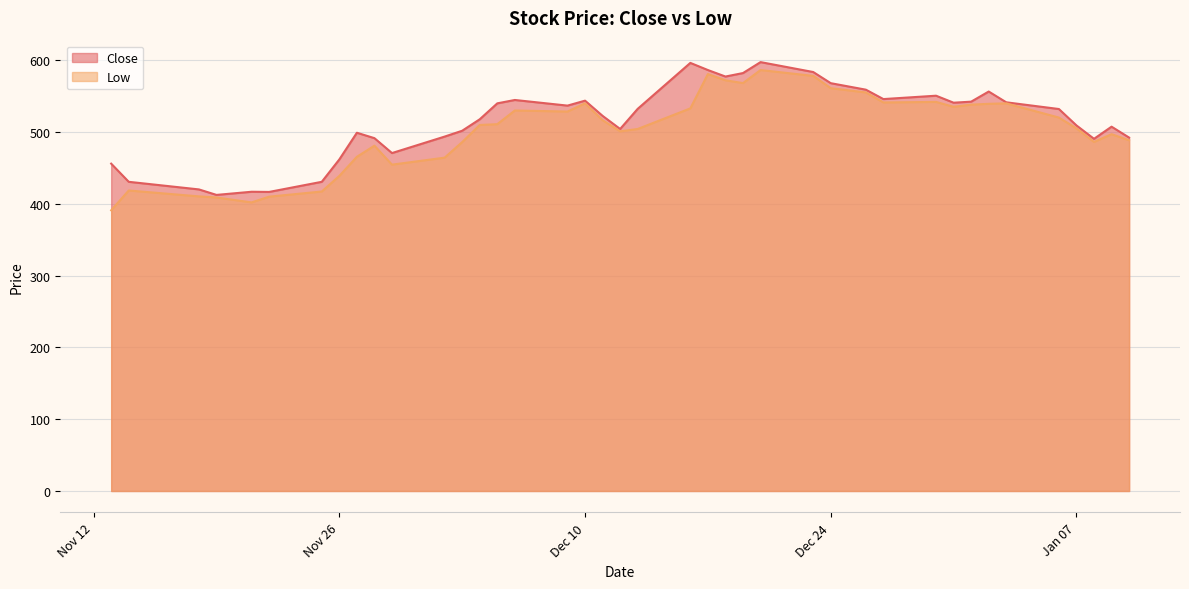

What is the label of the 35th point from the right?

2024-11-22